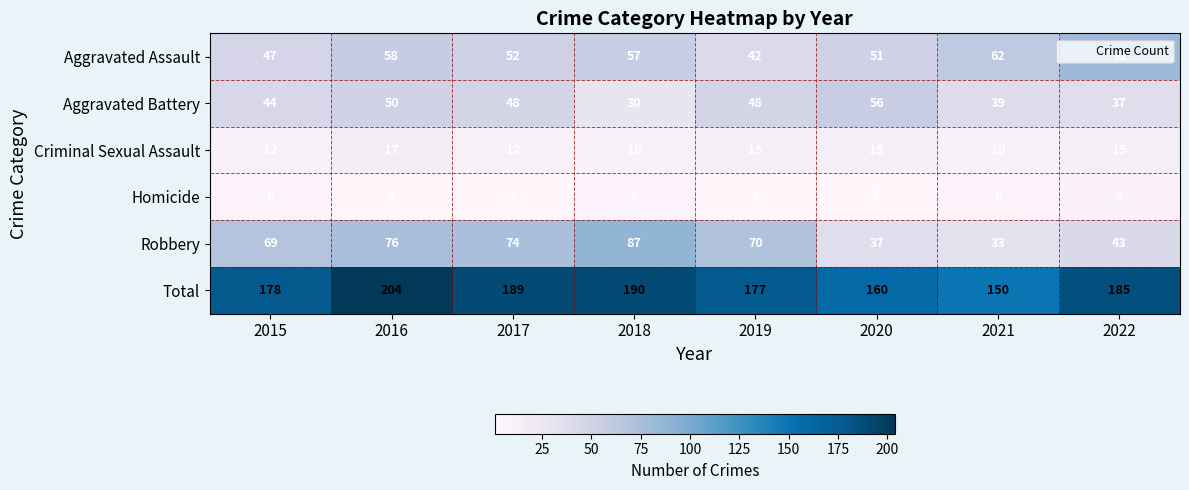

Which series changed the most between 2017 and 2019?

Total